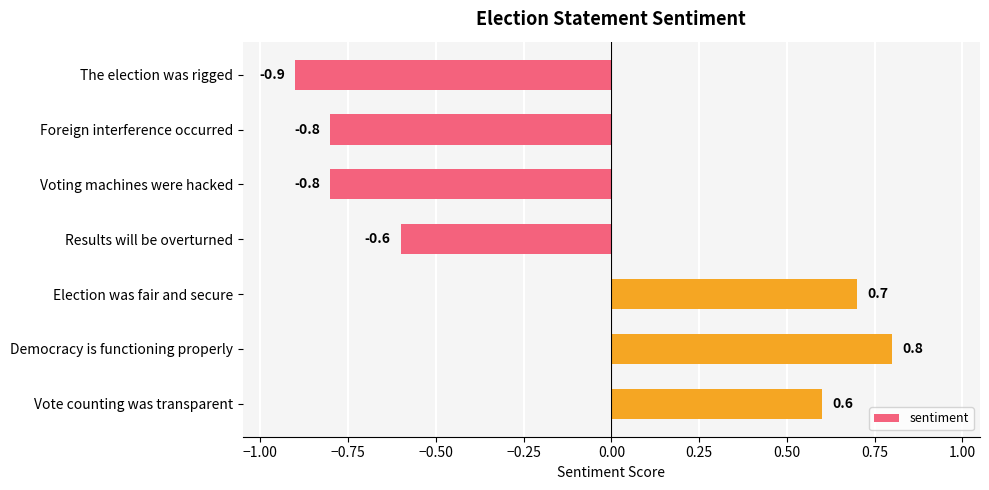

True or false: the data shows 0.6 at Vote counting was transparent.

True